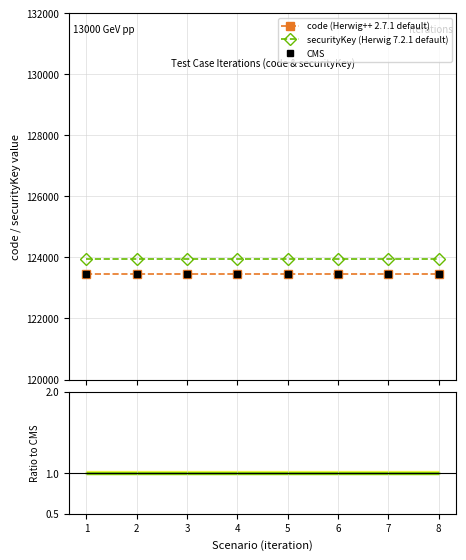

True or false: securityKey (Herwig 7.2.1 default) and Ratio to CMS intersect in this chart.

False